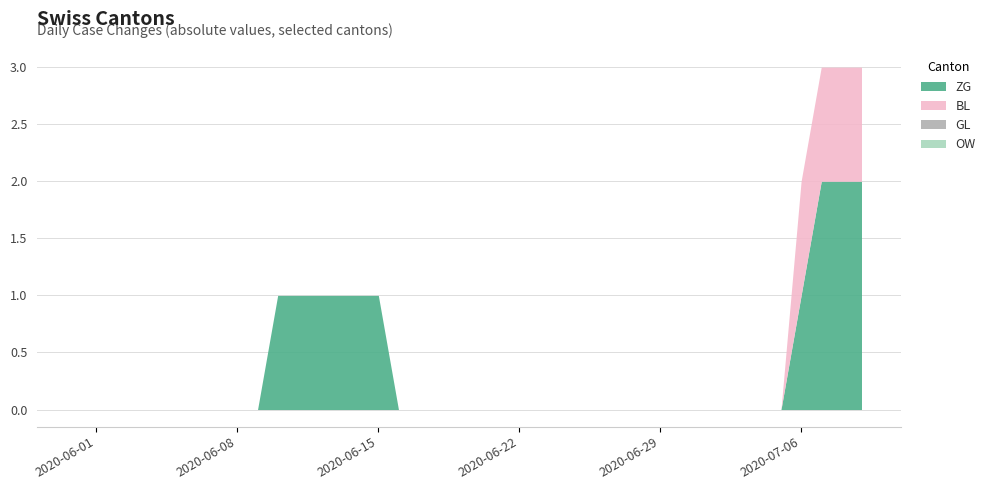

What is the greatest value displayed?

2